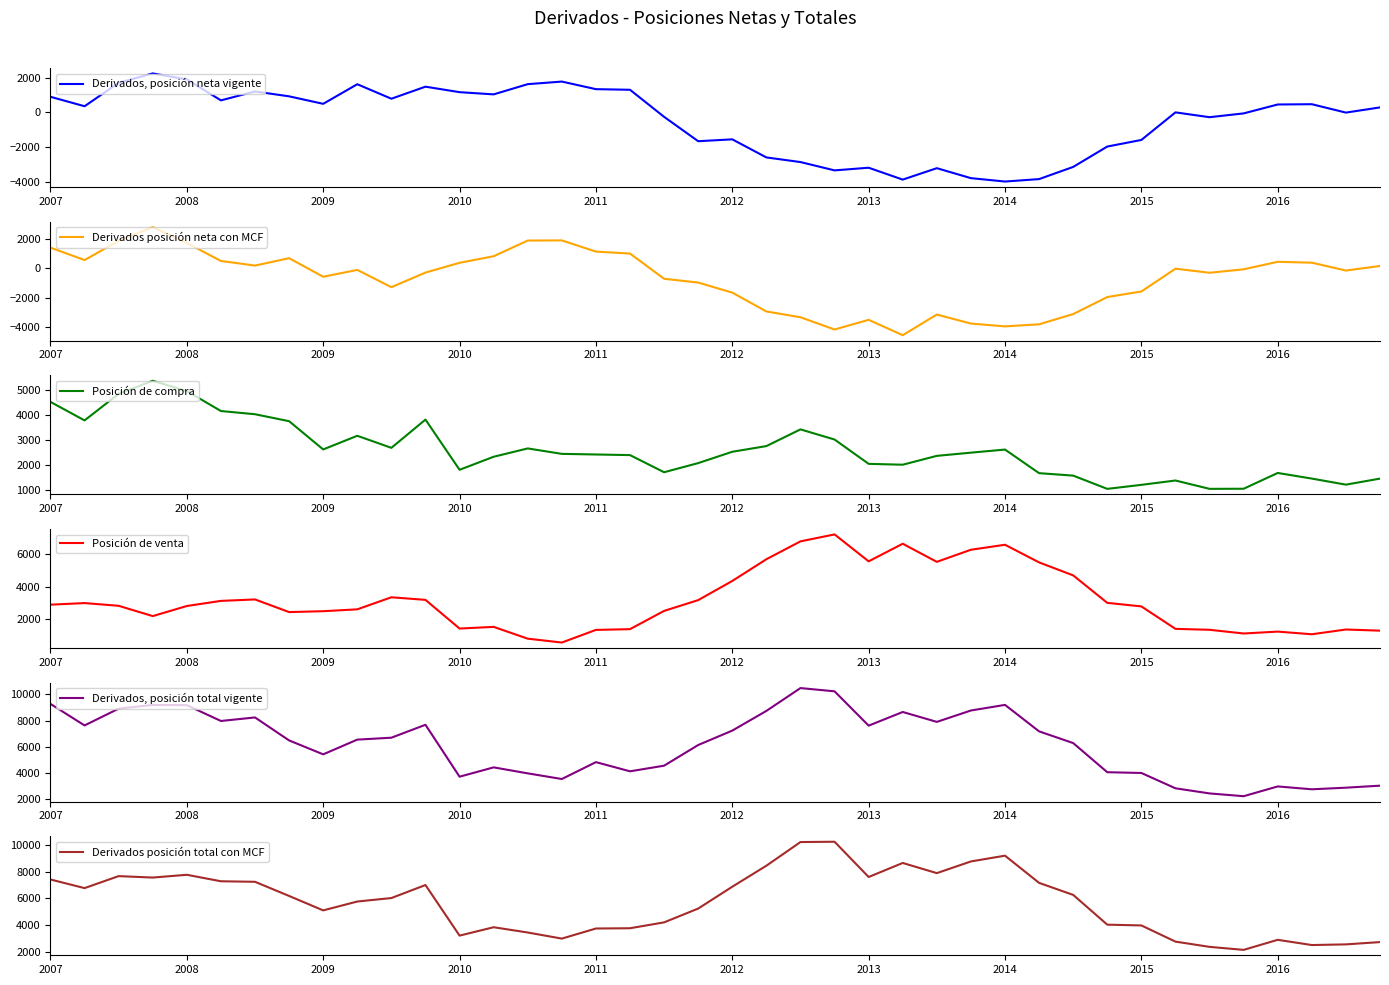

Is it true that Derivados, posición neta vigente equals 788 at 2009?

False